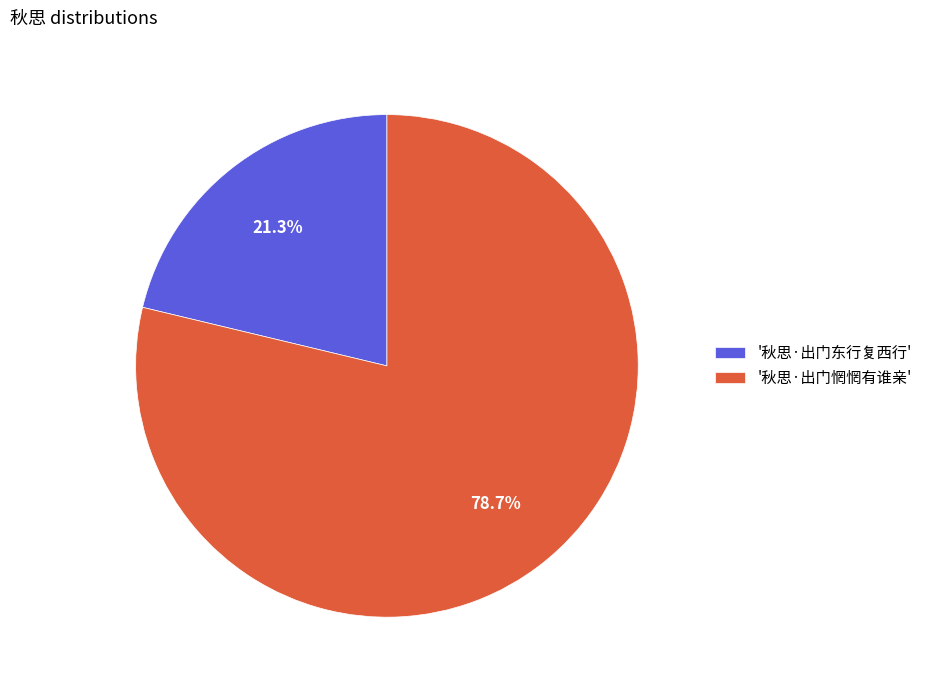

Rank the categories by value from lowest to highest.

'秋思·出门东行复西行', '秋思·出门惘惘有谁亲'